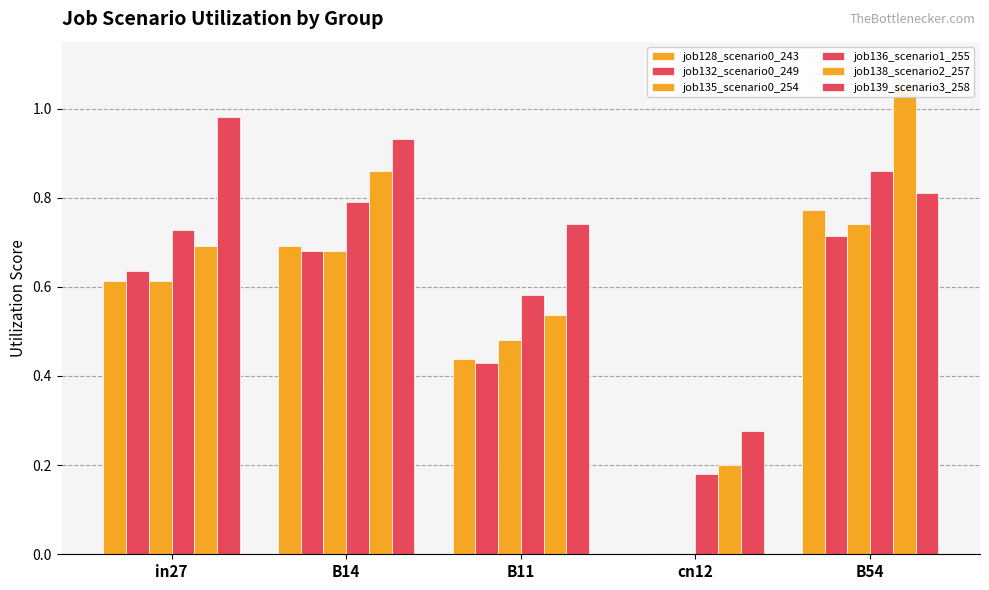

Reading left to right, list all the values displayed in this chart.

job128_scenario0_243: in27=0.6	B14=0.7	B11=0.4	cn12=0.0	B54=0.8
job132_scenario0_249: in27=0.6	B14=0.7	B11=0.4	cn12=0.0	B54=0.7
job135_scenario0_254: in27=0.6	B14=0.7	B11=0.5	cn12=0.0	B54=0.7
job136_scenario1_255: in27=0.7	B14=0.8	B11=0.6	cn12=0.2	B54=0.9
job138_scenario2_257: in27=0.7	B14=0.9	B11=0.5	cn12=0.2	B54=1.1
job139_scenario3_258: in27=1.0	B14=0.9	B11=0.7	cn12=0.3	B54=0.8